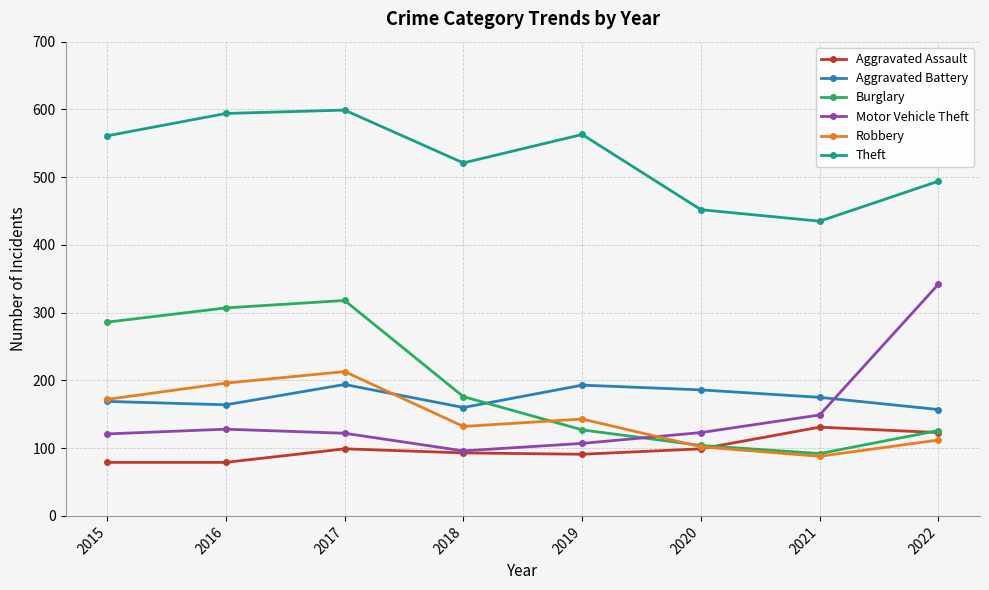

What is the difference between the second highest and minimum values in the Motor Vehicle Theft series?

53